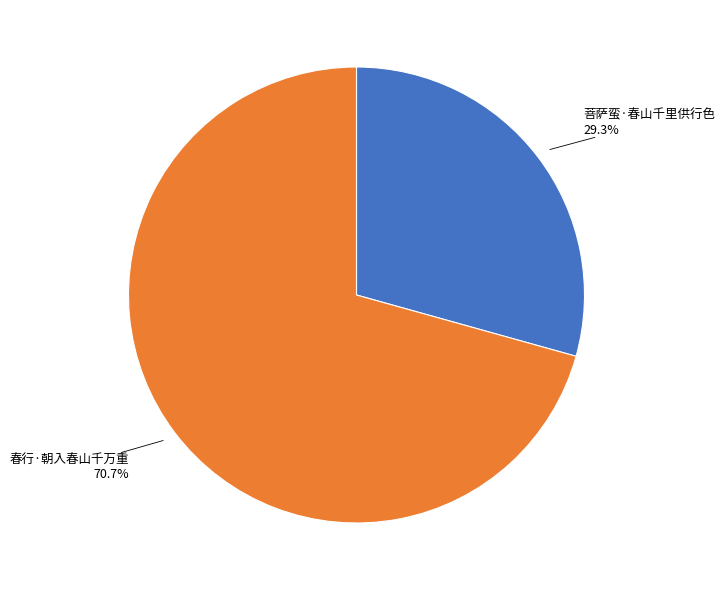

Does any single category account for the majority?

Yes